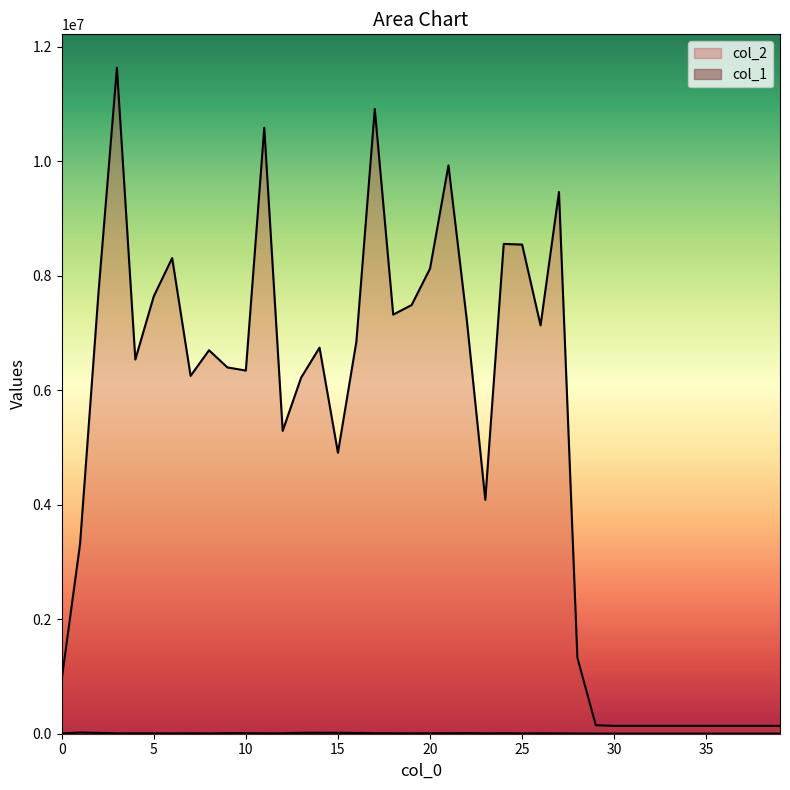

Rank the categories by col_1 value from lowest to highest.

30, 31, 32, 33, 34, 35, 36, 37, 38, 39, 29, 28, 0, 8, 25, 6, 27, 23, 19, 3, 11, 4, 26, 5, 18, 7, 12, 20, 21, 24, 17, 9, 10, 22, 16, 2, 13, 15, 14, 1